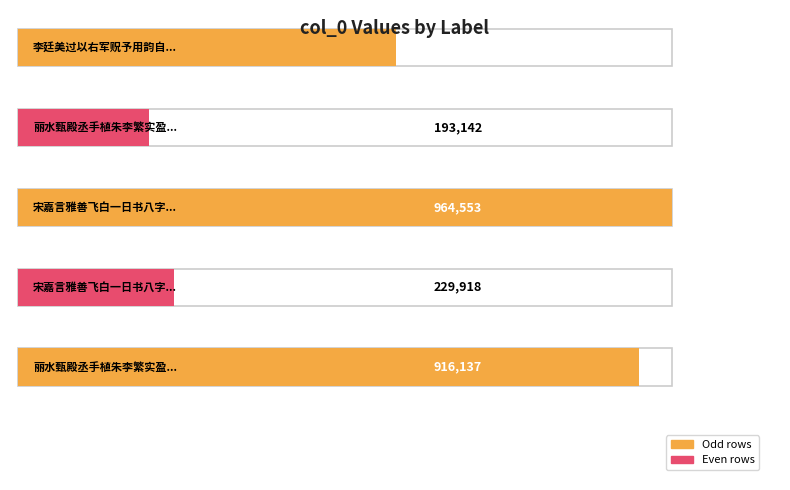

Reading left to right, transcribe all the data shown in this chart.

李廷美过以右军贶予用韵自嘲=558018	丽水甄殿丞手植朱李繁实盈枝折以贶予感而成=193142	宋嘉言雅善飞白一日书八字贶予因成长句谢之=964553	宋嘉言雅善飞白一日书八字贶予因成长句谢之=229918	丽水甄殿丞手植朱李繁实盈枝折以贶予感而成咏=916137